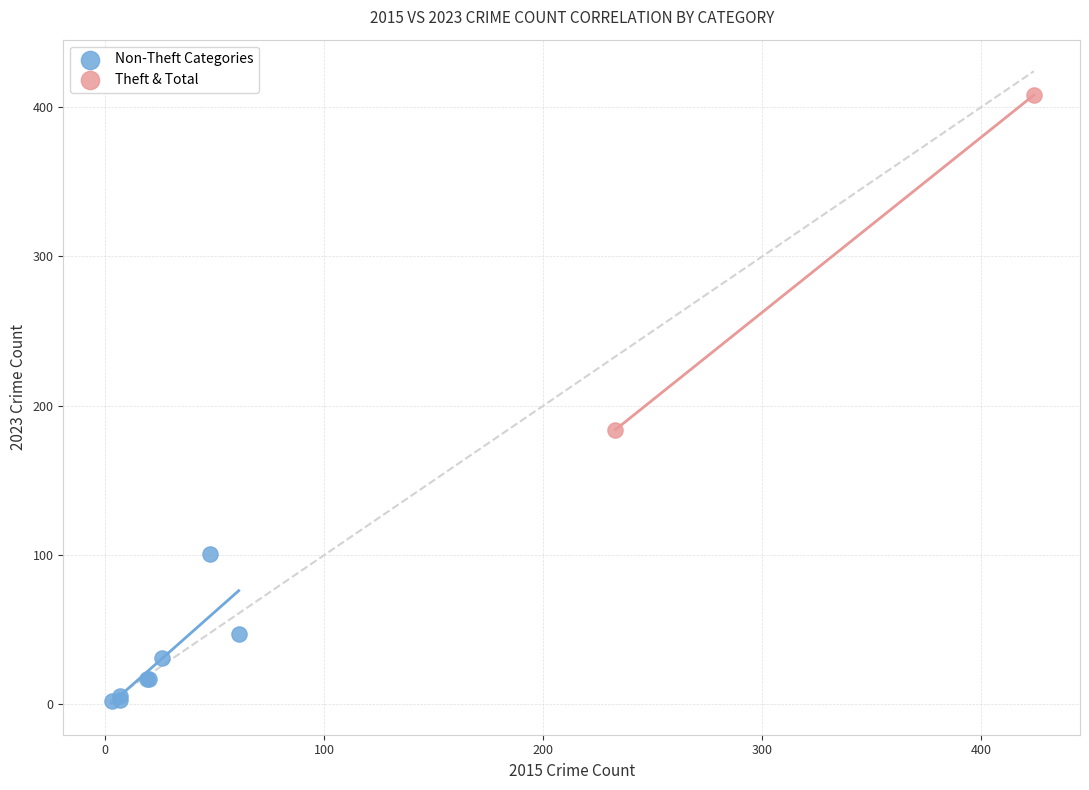

What are all the series names shown in the legend?

Non-Theft Categories, Theft & Total